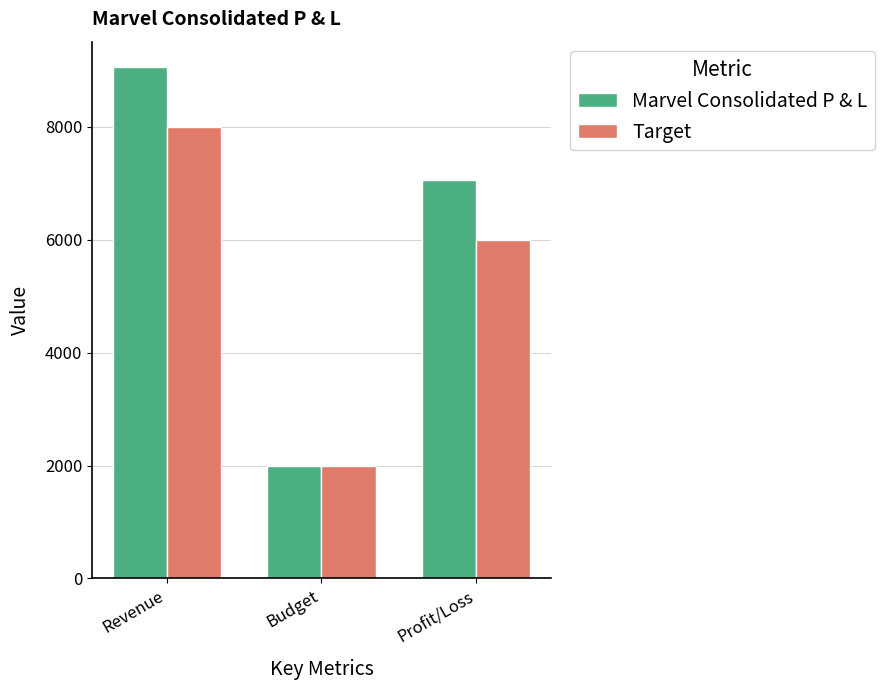

What is the difference between the highest and lowest values at Profit/Loss?

1065.9